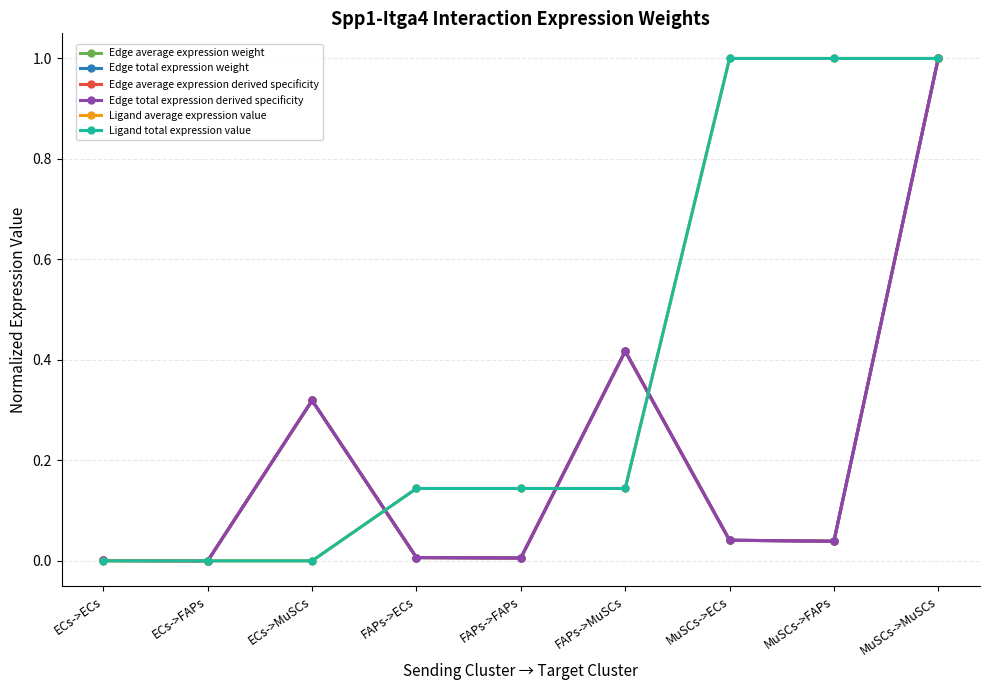

Which series has the largest range (max minus min)?

Edge average expression weight